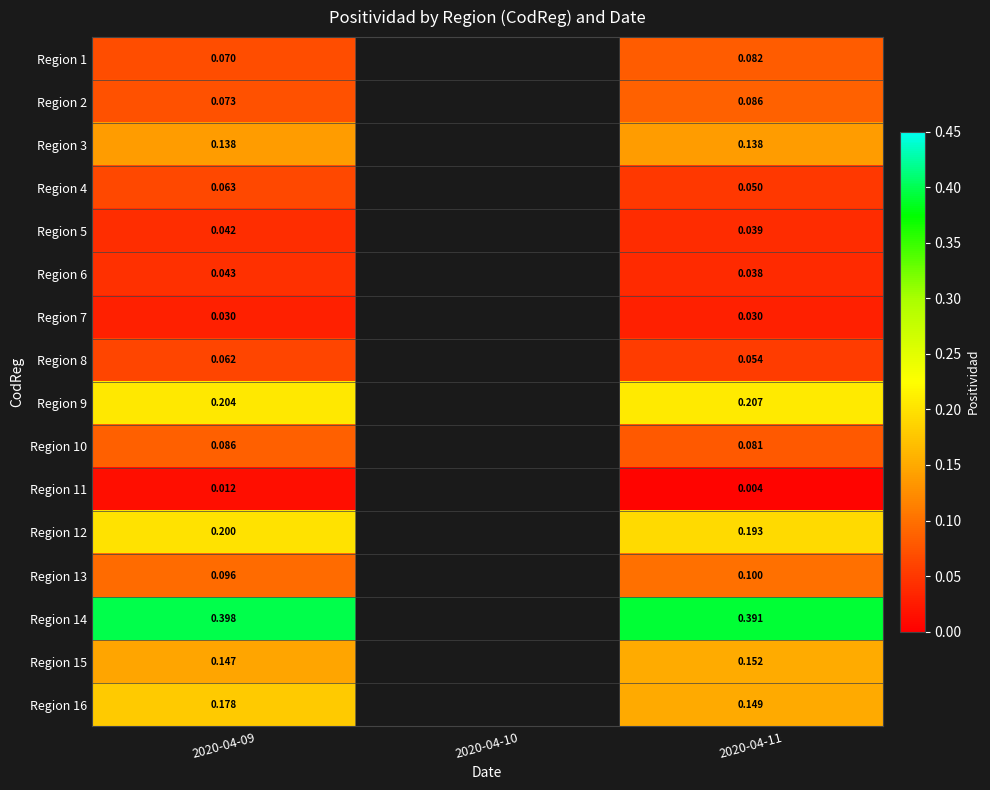

What is the lowest value of the Region 15 series?

0.1